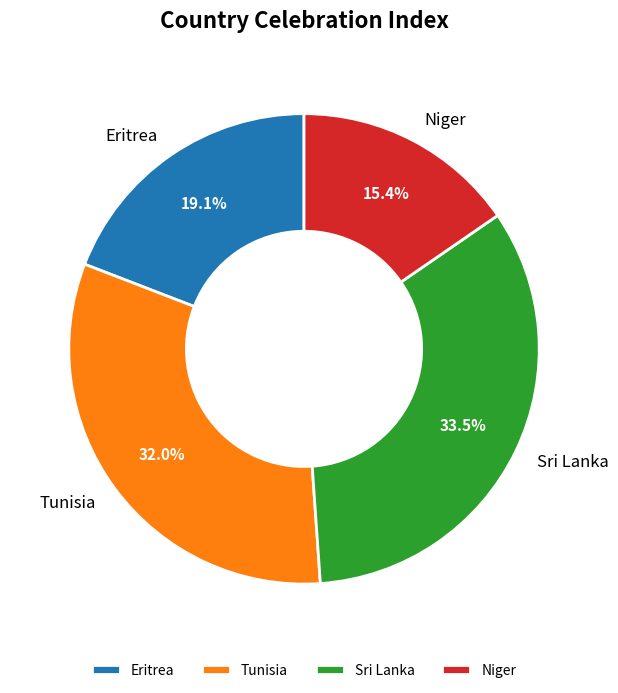

To the nearest percent, what is the difference between the largest and smallest slice percentages?

18%